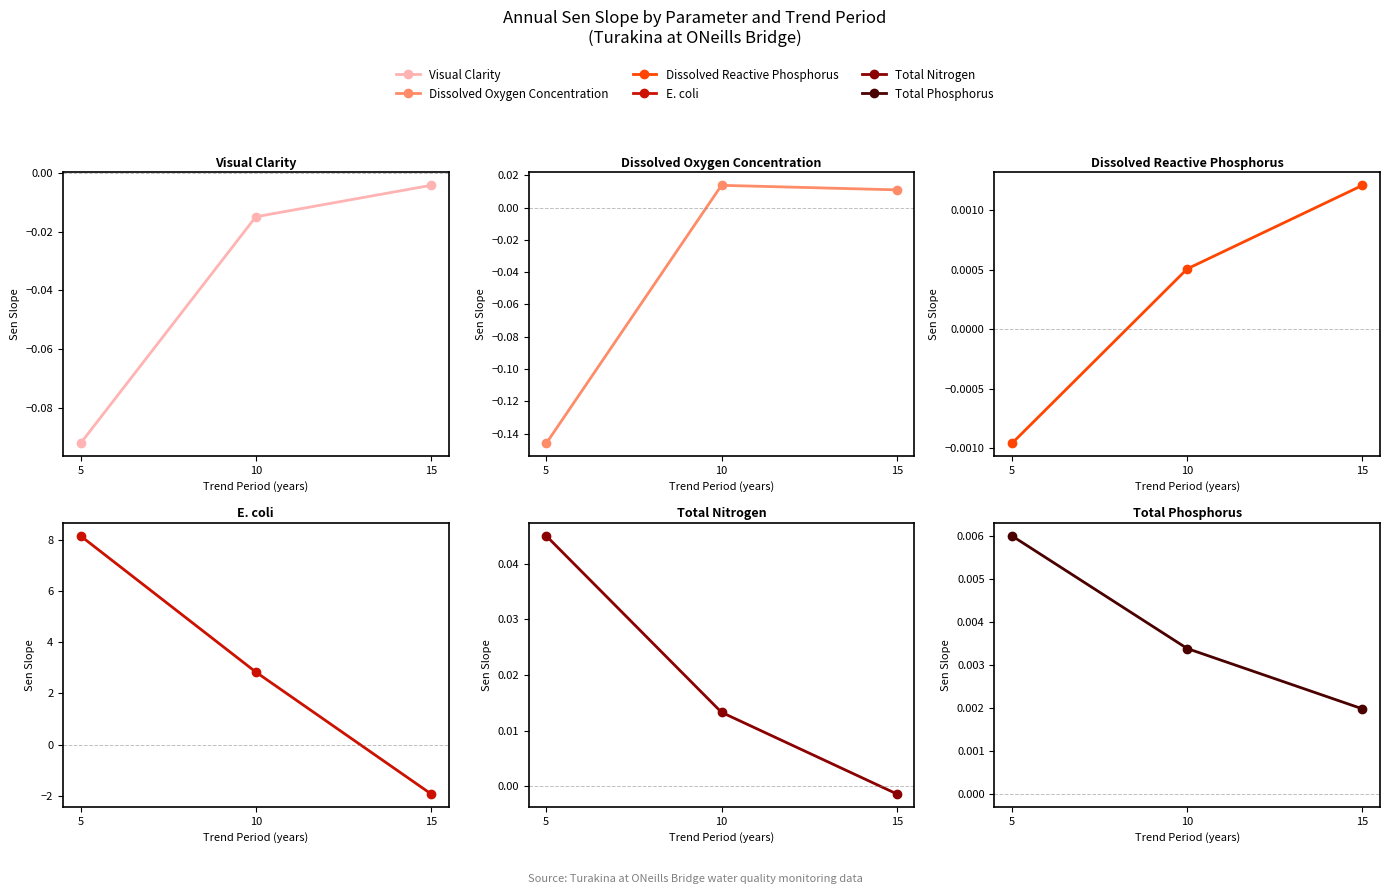

At how many categories does at least one series exceed 2?

2